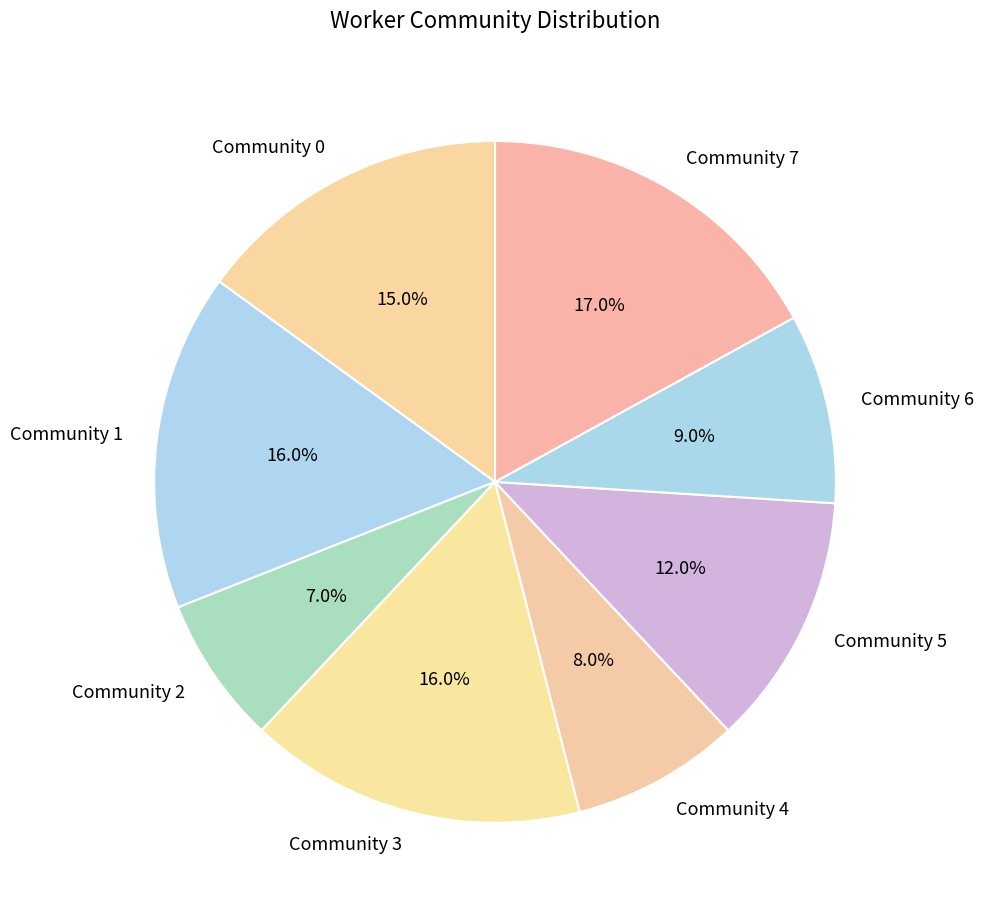

The Community 3 slice represents 1% of the pie. True or false?

False